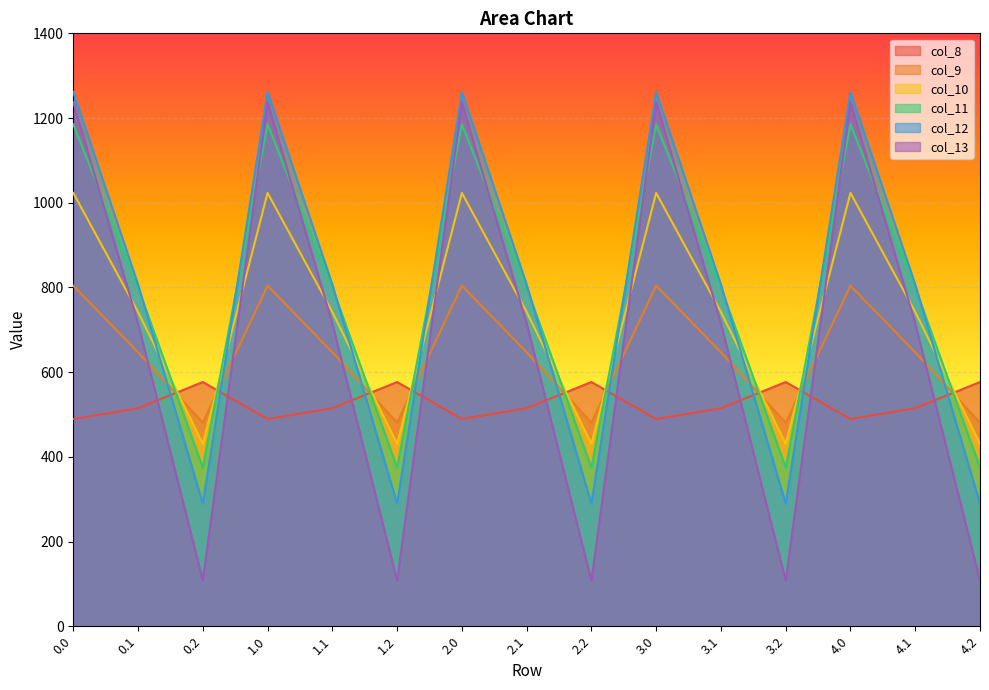

Is the value of col_10 at 4.0 greater than the value of col_9 at 0.2?

Yes